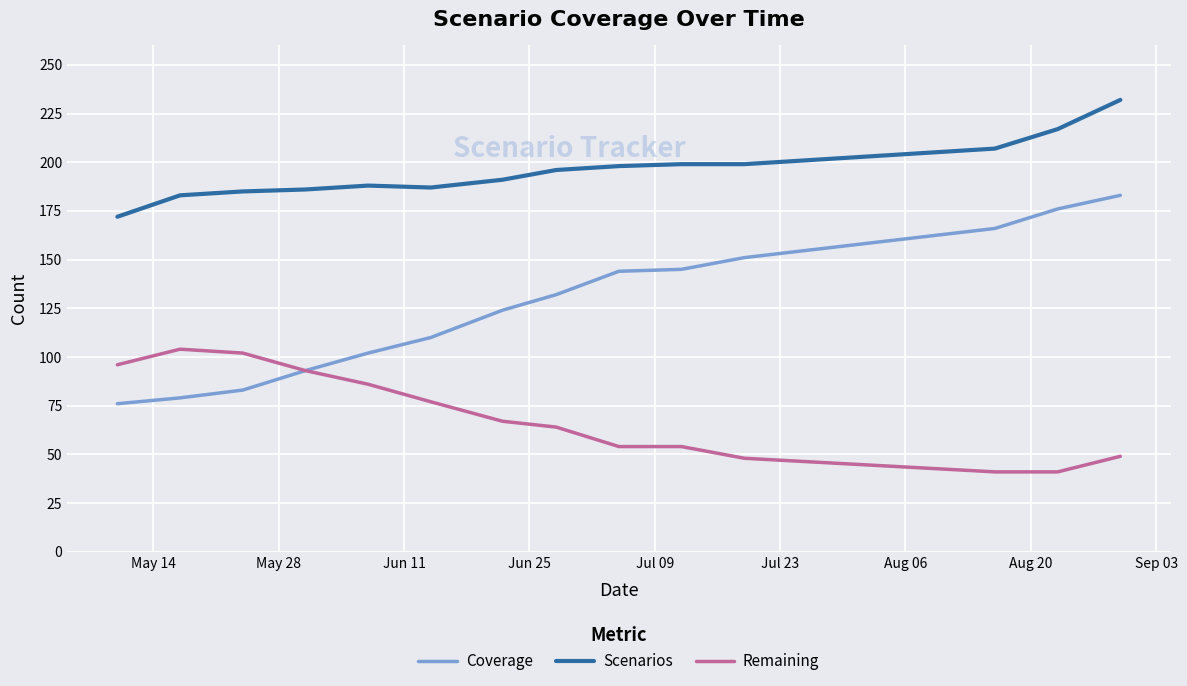

True or false: Coverage and Scenarios cross at least once.

False